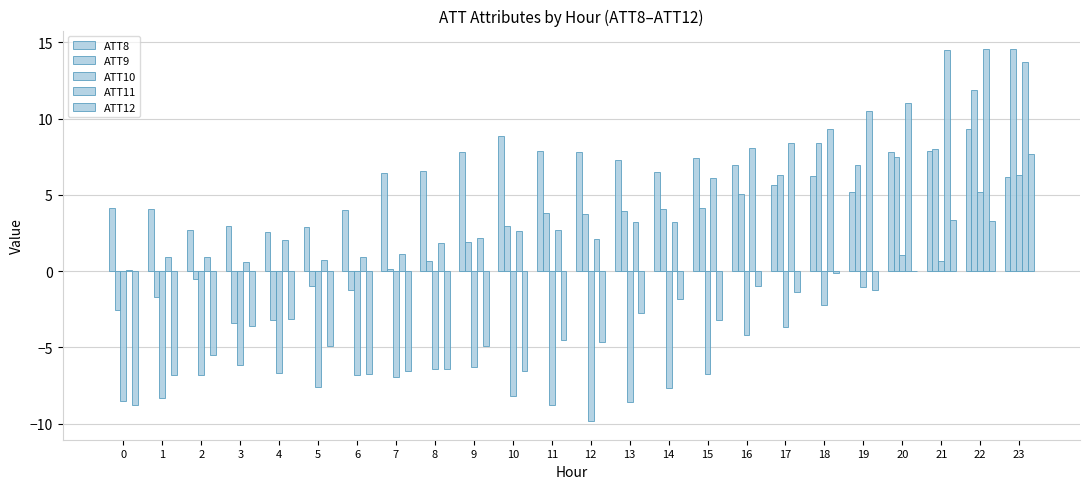

How many values in the ATT8 series exceed 6?

15